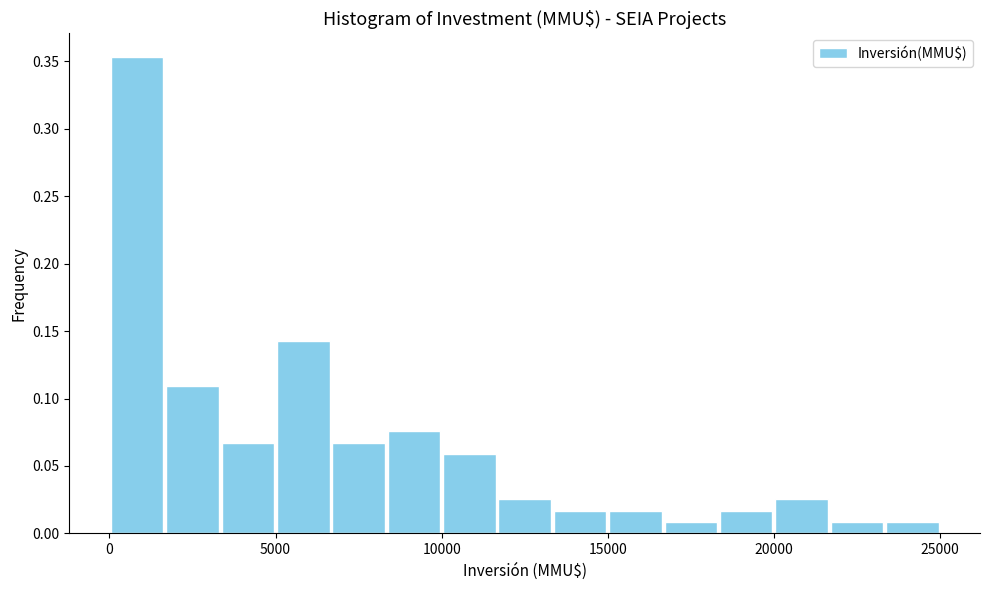

Around what value on the x-axis is the tallest bar? Give the approximate position of its centre, as read against the axis.

1000